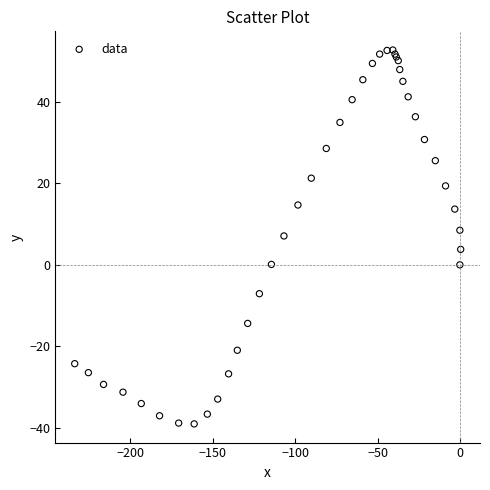

What Y value in the scatter plot is closest to 6?

7.1